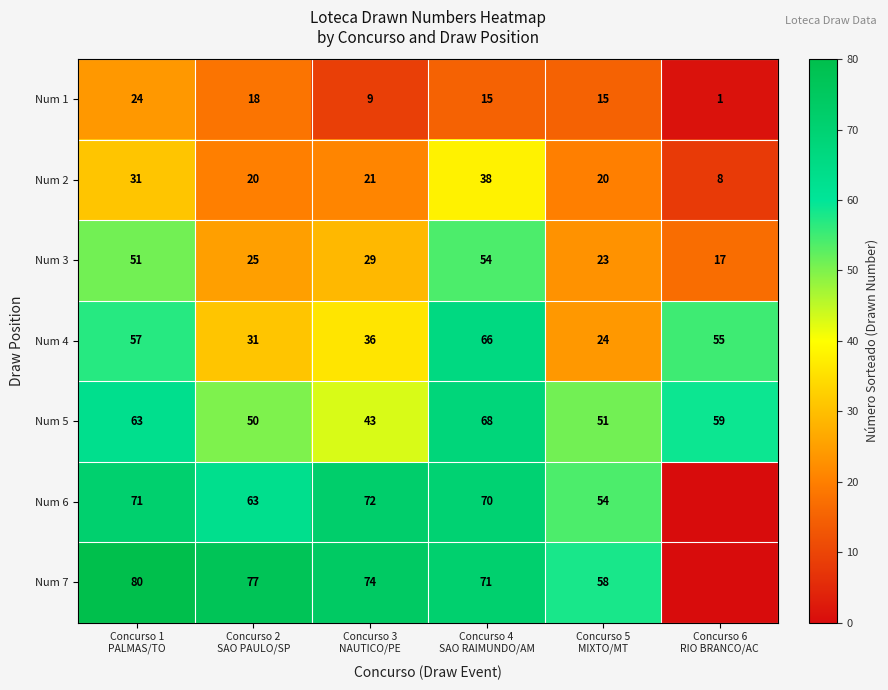

What is the spread (max minus min) of values at Concurso 5
MIXTO/MT?

43